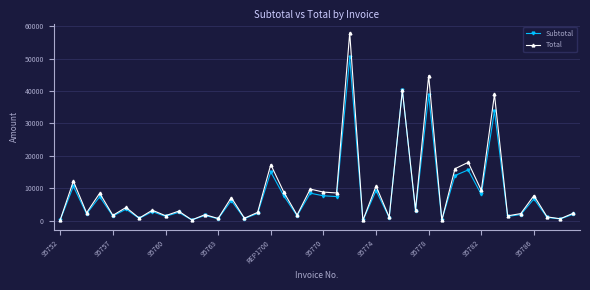

List the series in order of their peak value, highest first.

Total, Subtotal